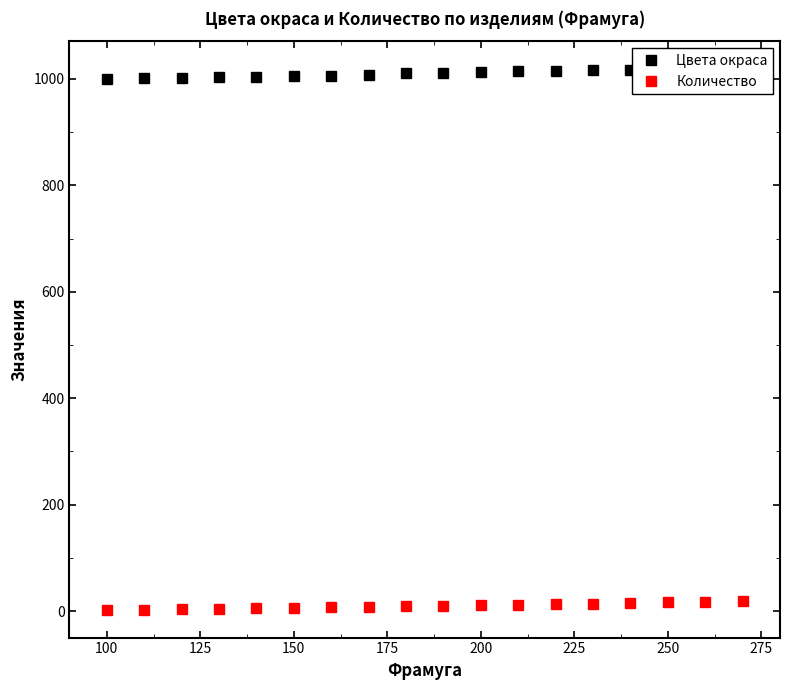

What is the maximum value for Цвета окраса?

1020